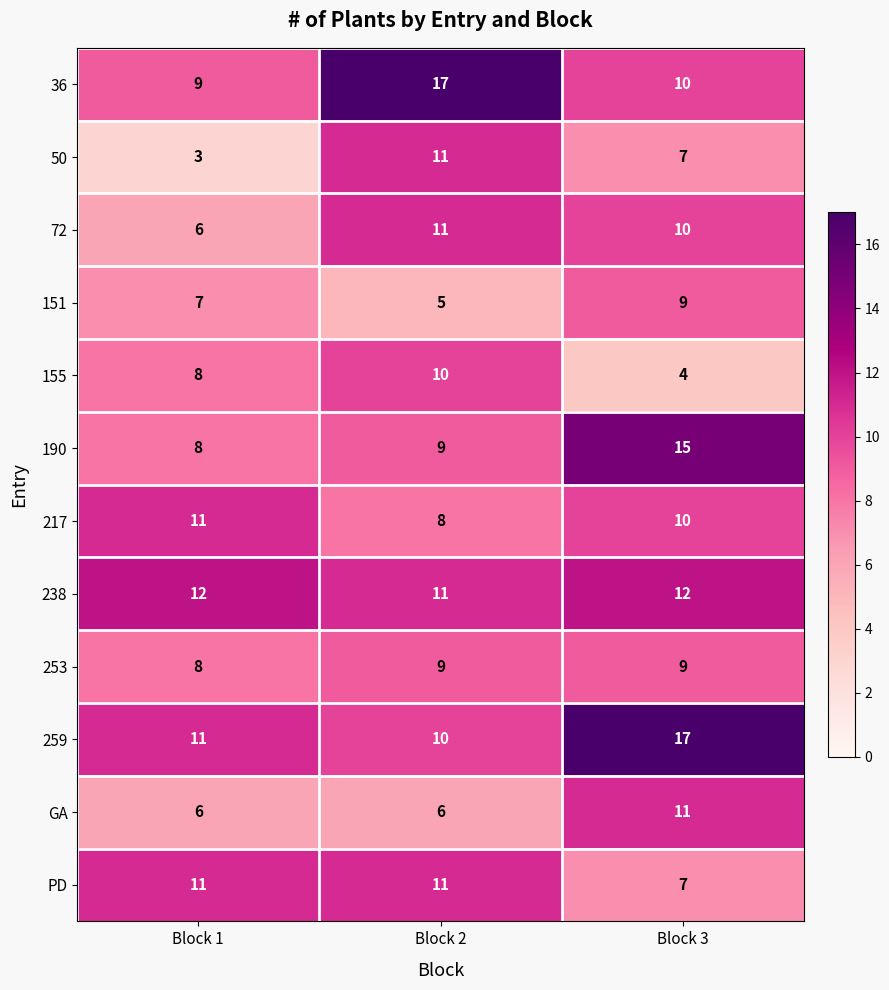

Which category has the lowest value across all series?

Block 1